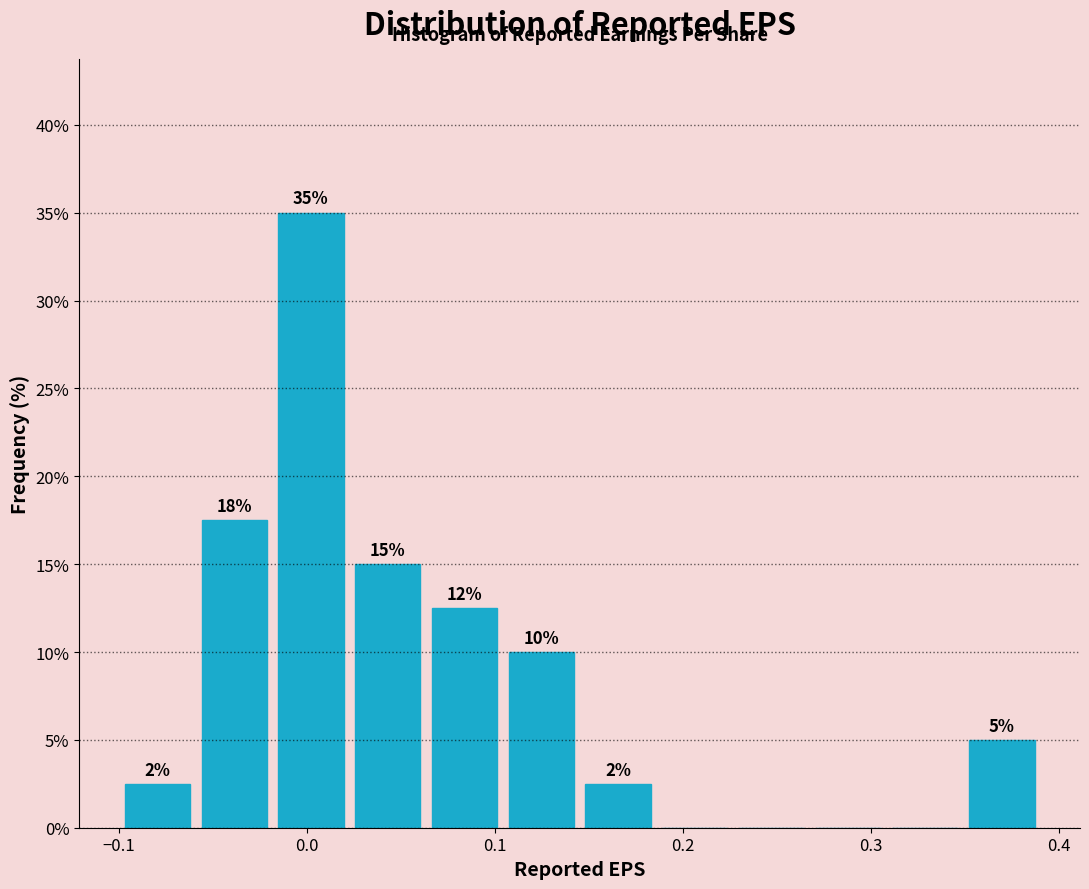

Over which range of the x-axis is the bar tallest?

-0.02 to 0.02